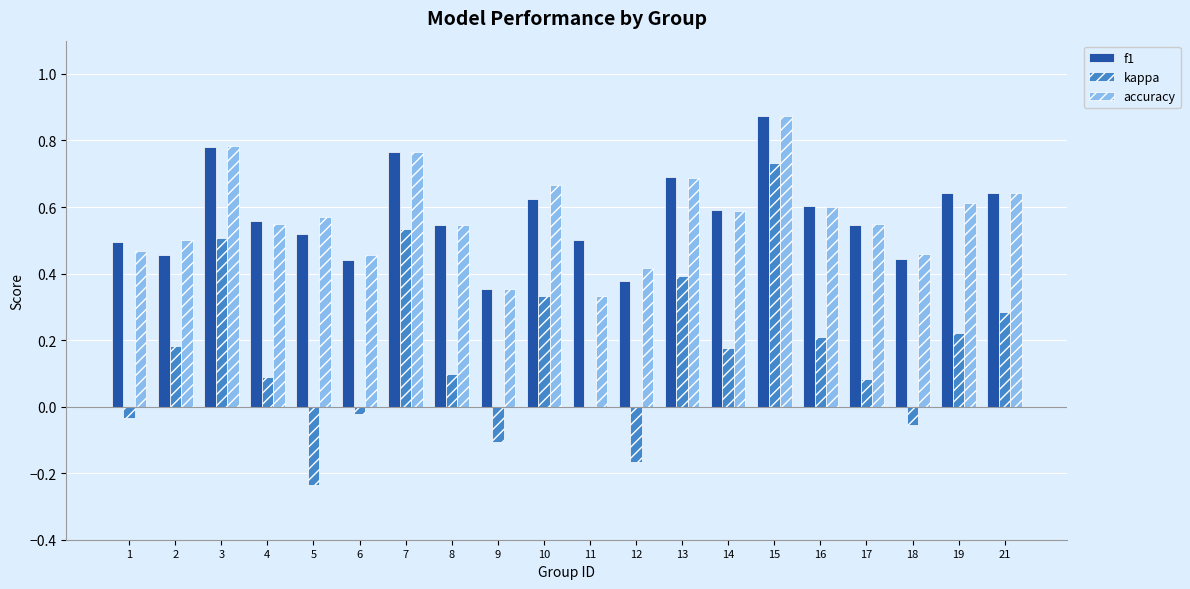

Is the value of accuracy at 15 greater than the value of f1 at 6?

Yes